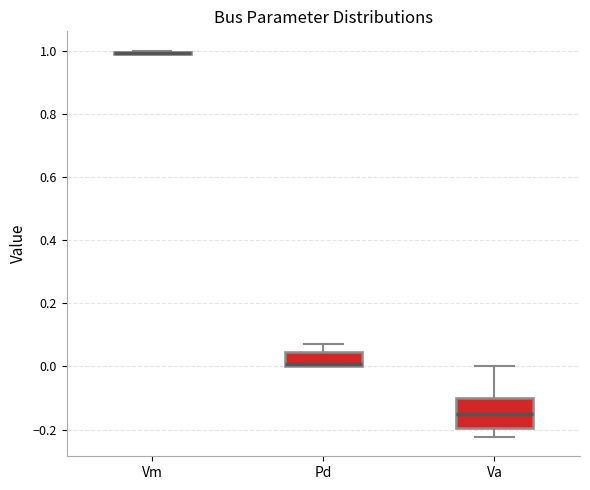

Reading left to right, transcribe this box plot: for each box, give where its median line is, the range the box spans, and where its two whiskers end, as read against the y-axis. The values are not printed on the chart, so give them approximately, as read against the axis.

Vm: box collapsed to a line at 1.00, whiskers 0.98 to 1.00
Pd: median 0.00 (just above the box's lower edge), box 0.00 to 0.04, whiskers 0.00 to 0.08
Va: median -0.14, box -0.20 to -0.10, whiskers -0.22 to 0.00